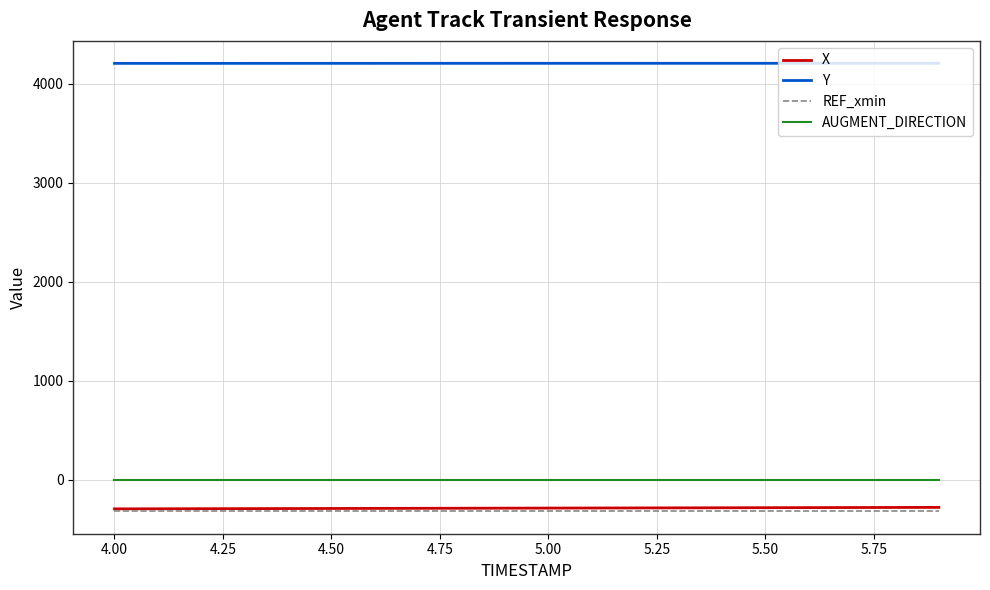

True or false: AUGMENT_DIRECTION and REF_xmin cross at least once.

False